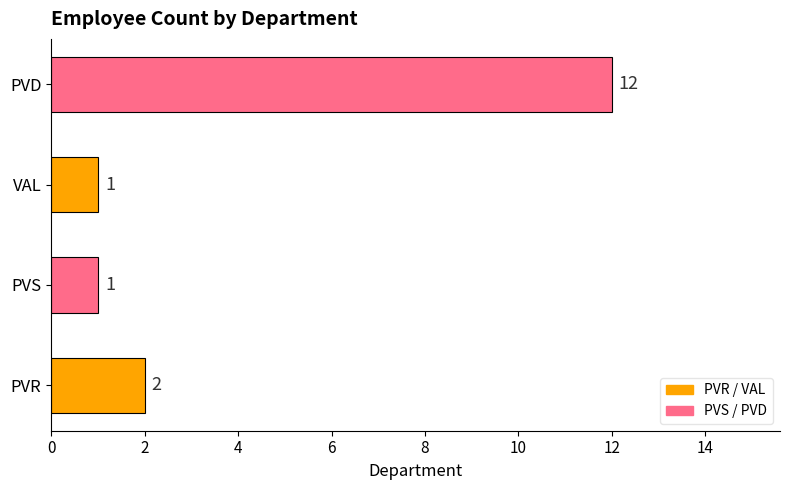

True or false: the data shows 2 at PVR.

True